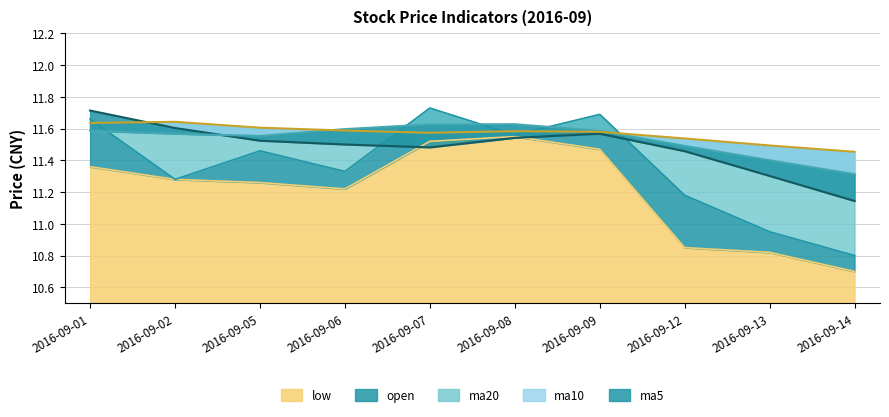

Where is the first local maximum for ma10?

2016-09-08